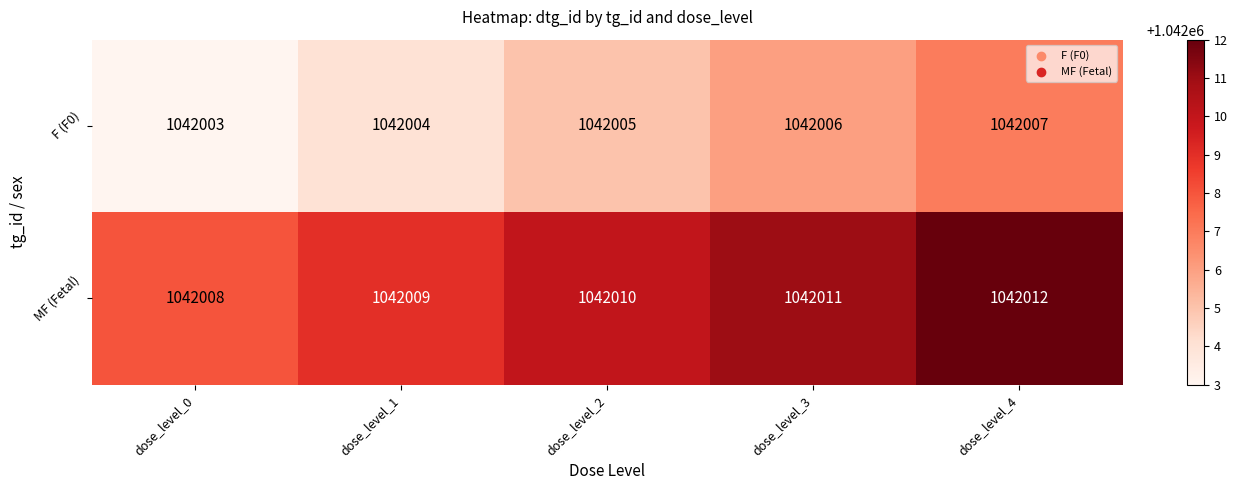

At which label does F (F0) reach its peak?

dose_level_4